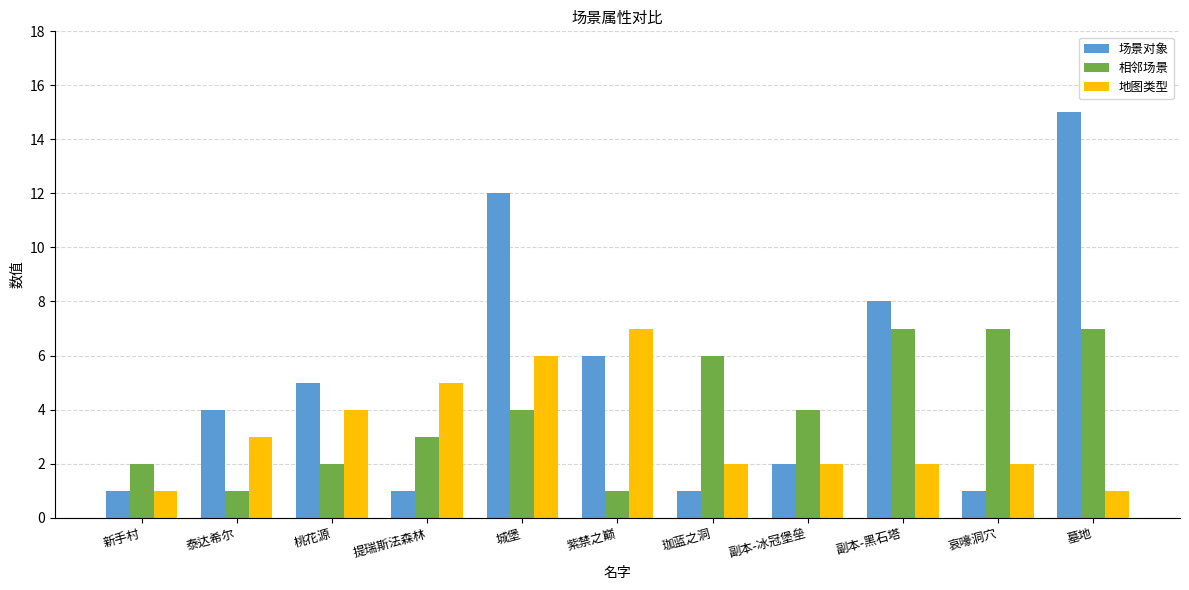

What is the minimum value shown in the chart?

1